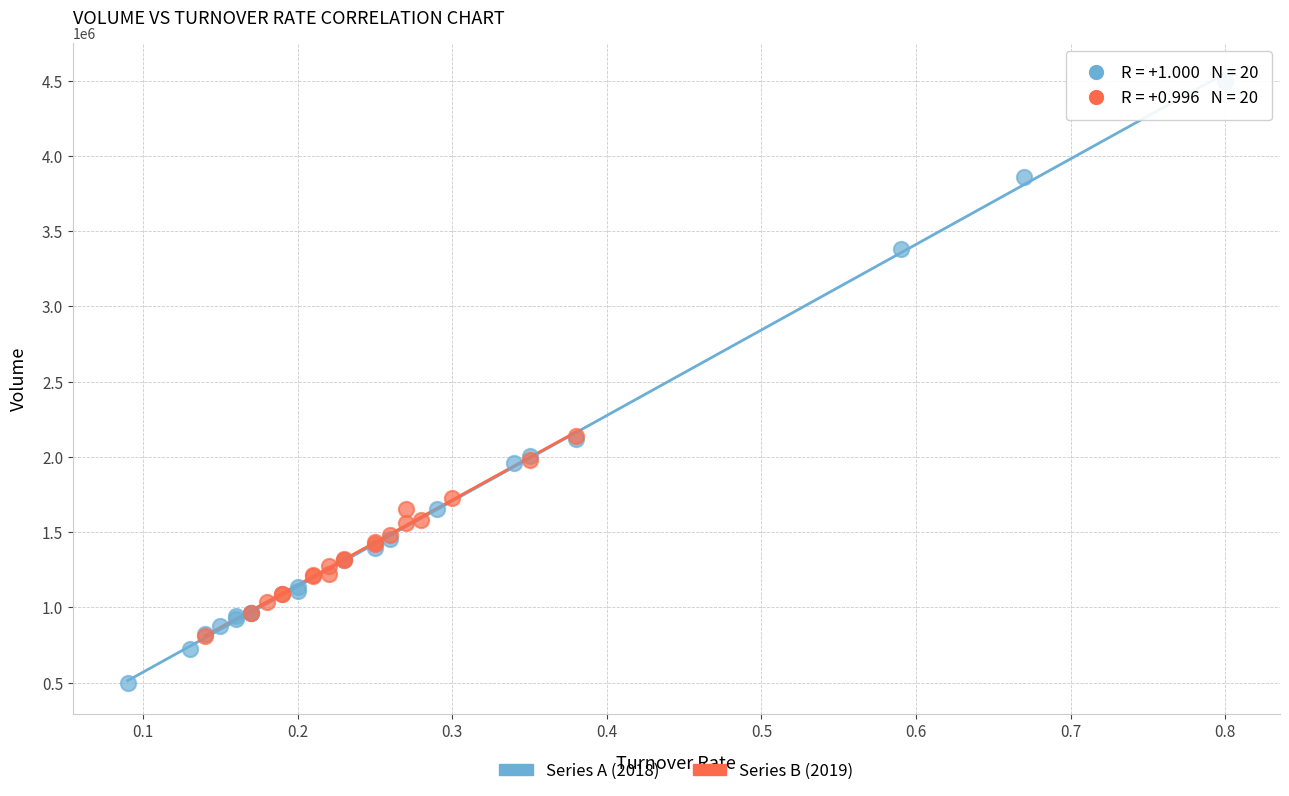

Which series has the widest spread of Y values?

Series A (2018)